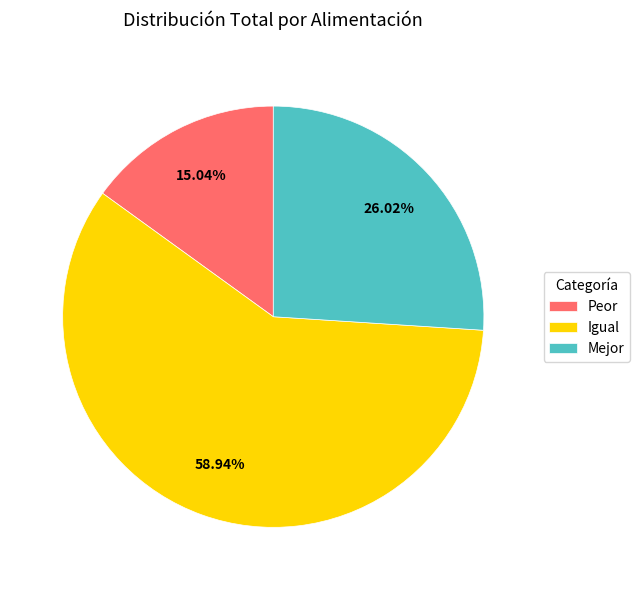

The Peor slice represents 8% of the pie. True or false?

False